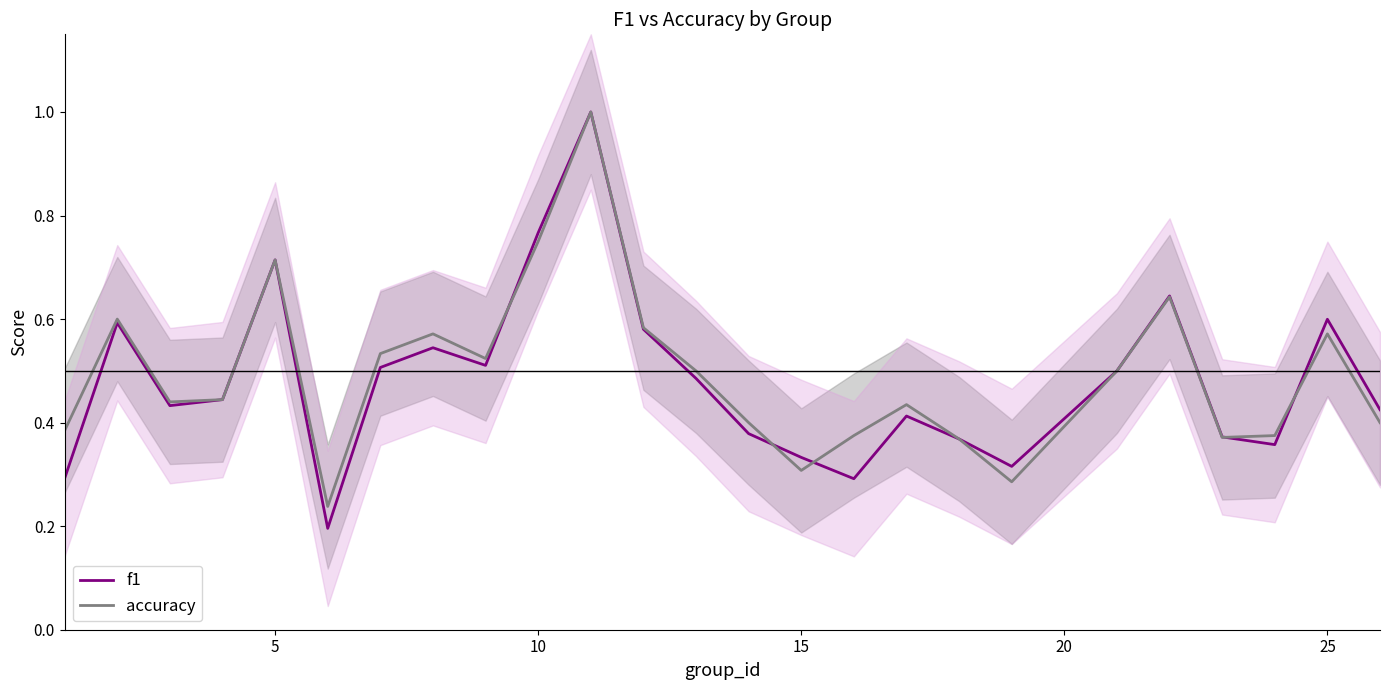

At how many categories does at least one series exceed 0?

25